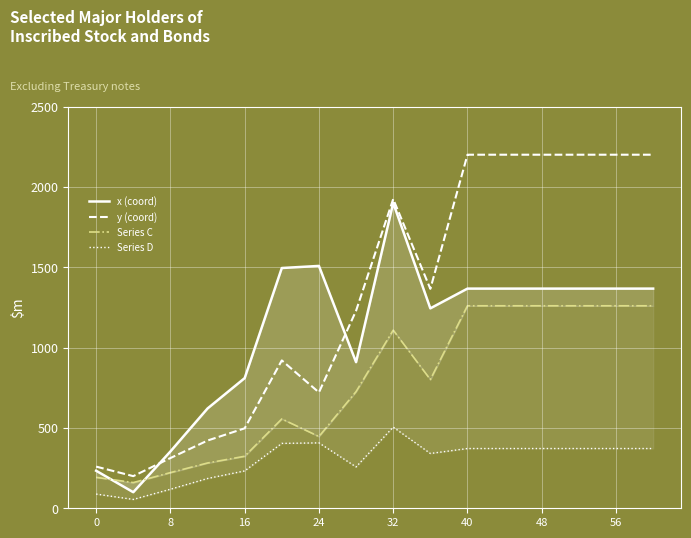

What value does the Series C series have at 0?

192.6